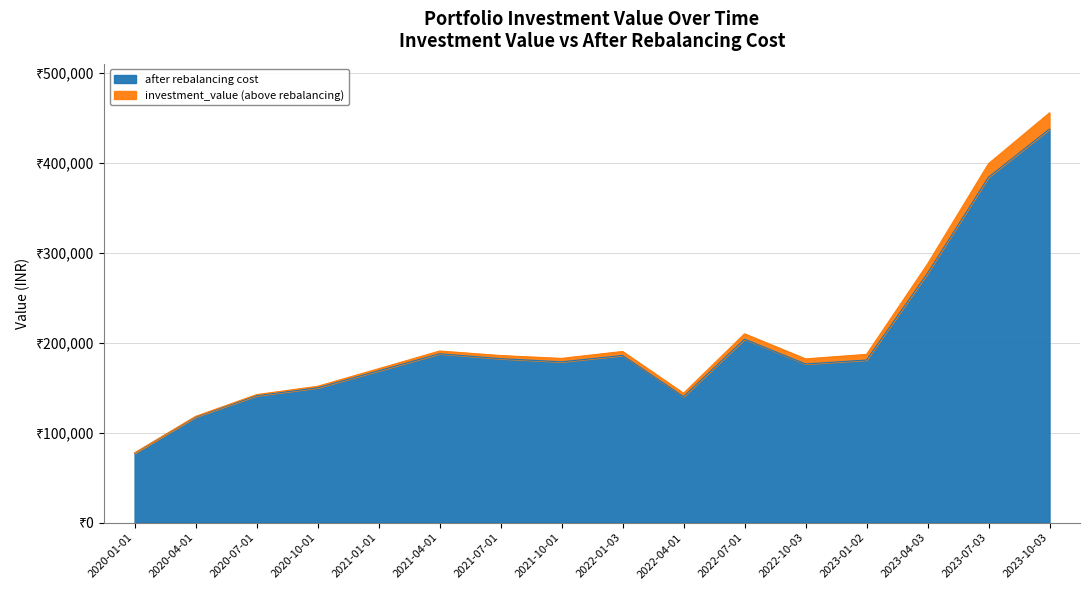

Is it true that investment_value equals 90603.7 at 2021-04-01?

False